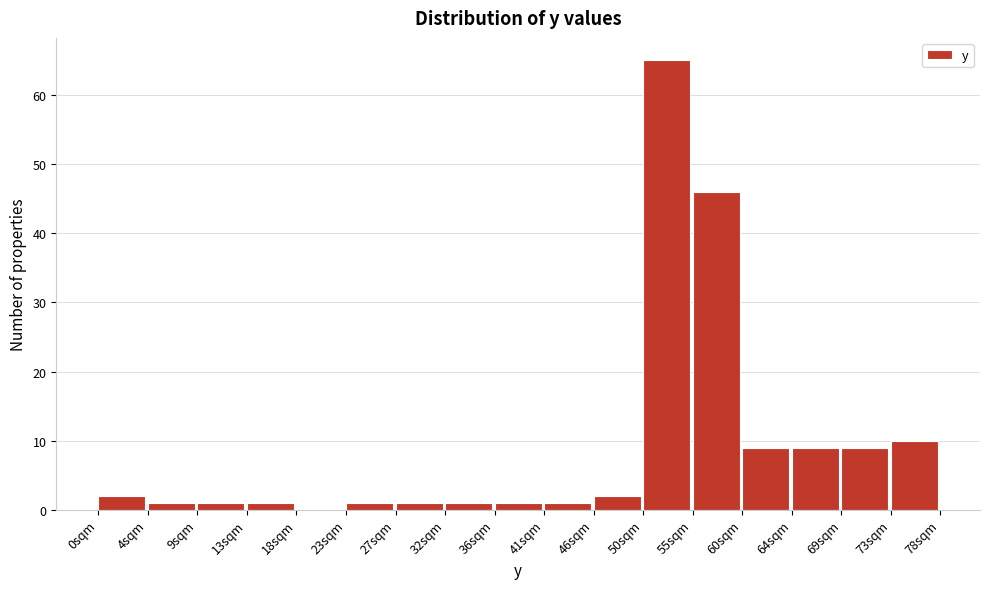

Reading left to right, list all the values displayed in this chart.

0sqm=2	4sqm=1	9sqm=1	13sqm=1	18sqm=0	23sqm=1	27sqm=1	32sqm=1	36sqm=1	41sqm=1	46sqm=2	50sqm=65	55sqm=46	60sqm=9	64sqm=9	69sqm=9	73sqm=10